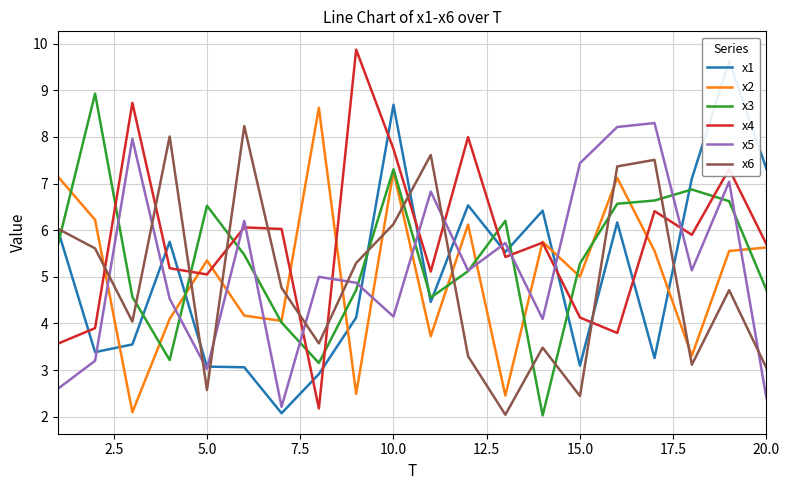

Does the chart display data point markers on the line(s)?

No